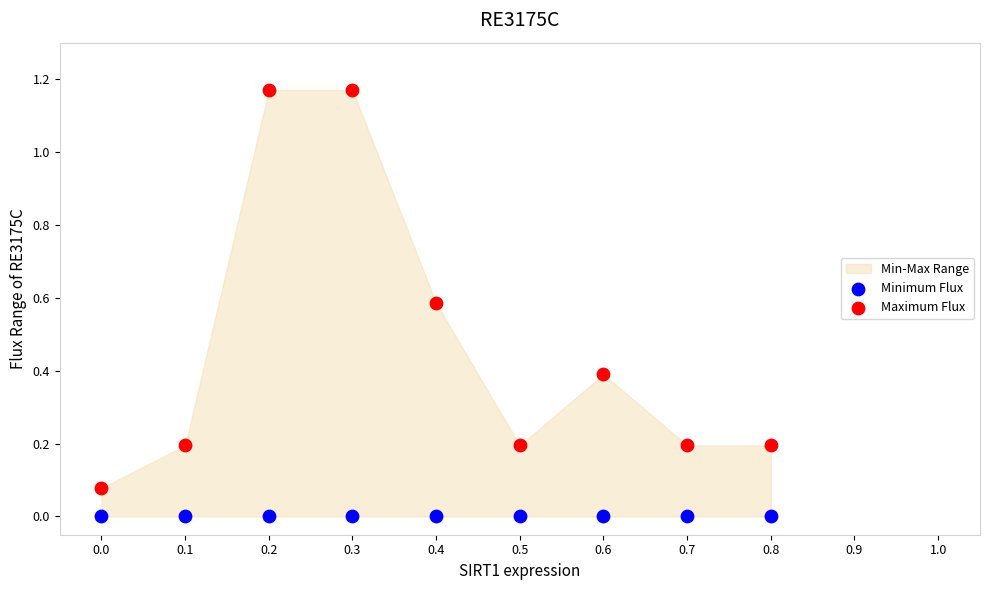

Which series reaches the maximum Y coordinate?

Maximum Flux